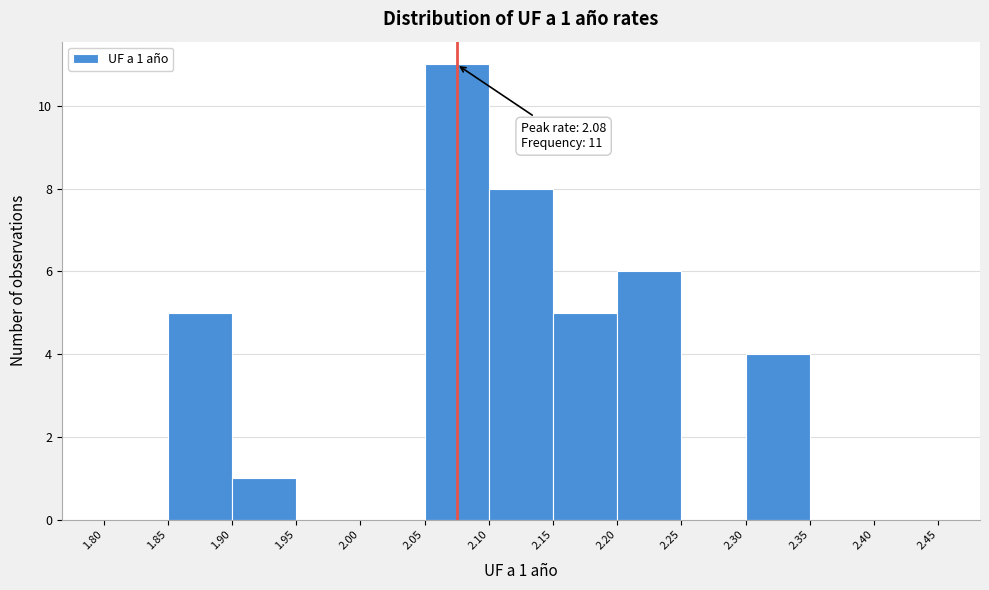

Which range on the x-axis has the tallest bar?

2.05 to 2.10